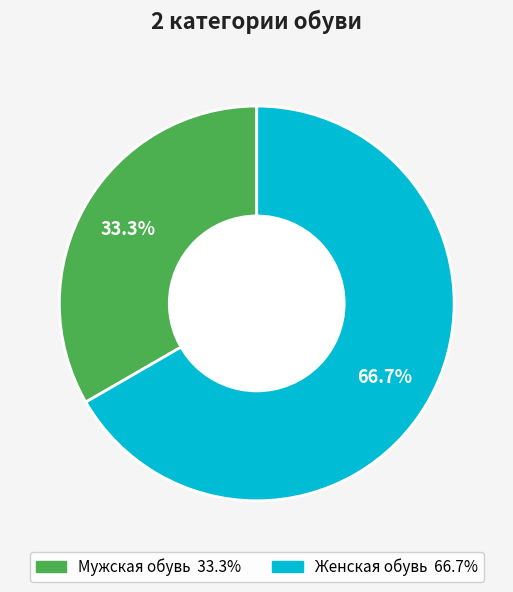

Rank the categories by value from highest to lowest.

Женская обувь, Мужская обувь